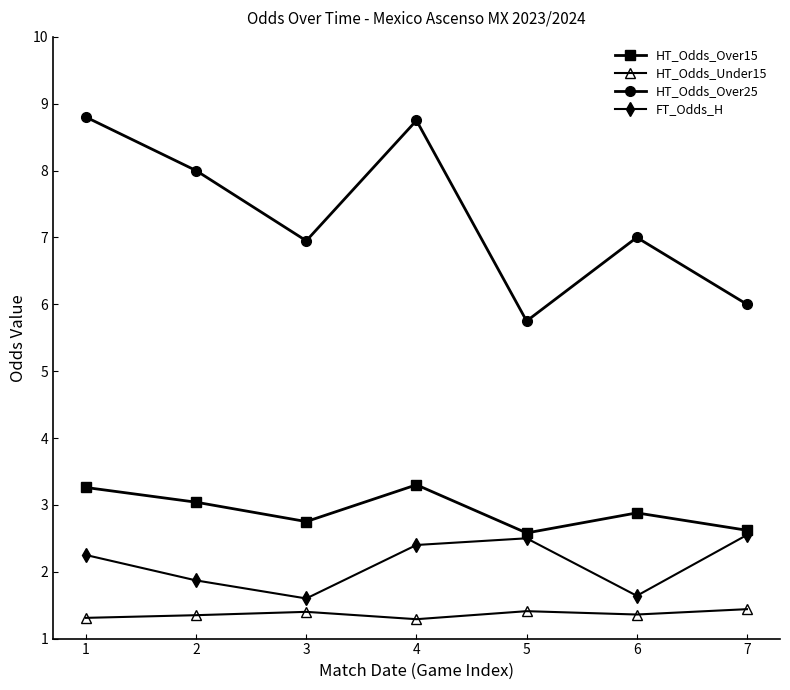

Which series has the widest spread of values?

HT_Odds_Over25